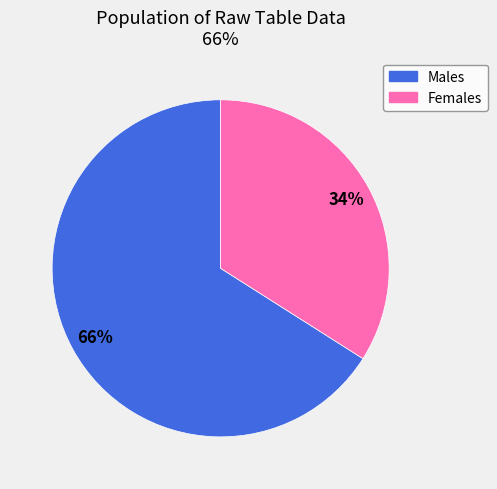

To the nearest percent, what is the difference between the largest and smallest slice percentages?

32%